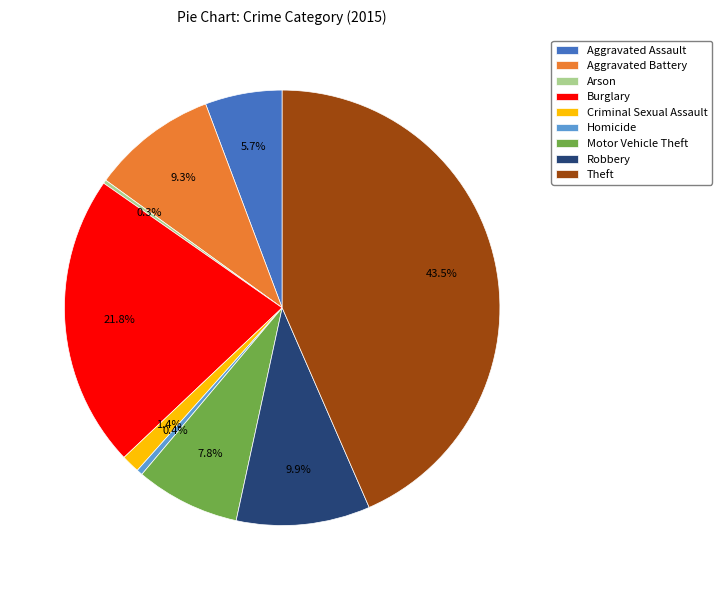

Does any single category account for the majority?

No